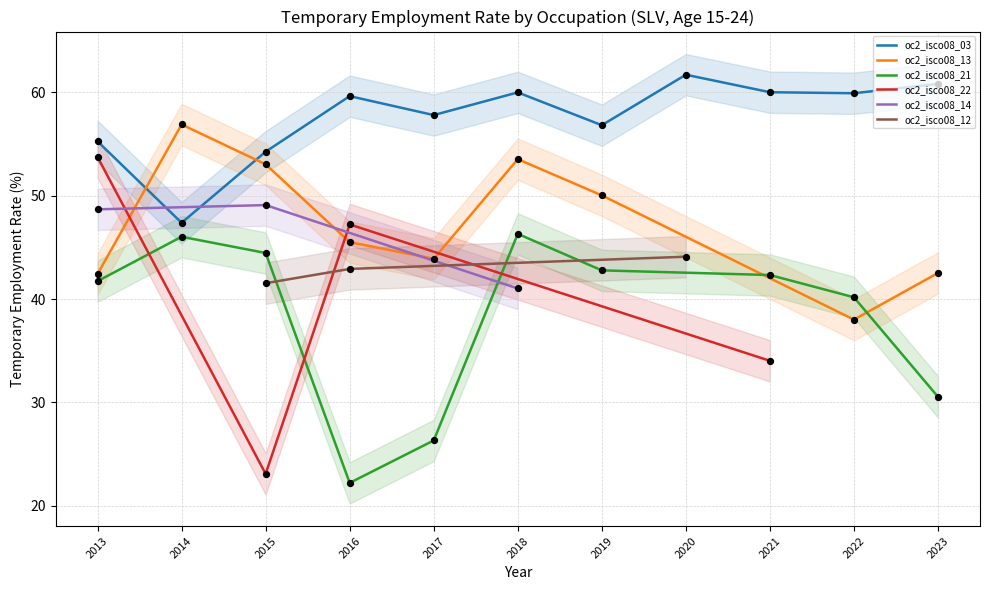

At which category is the sum across all series the highest?

2015